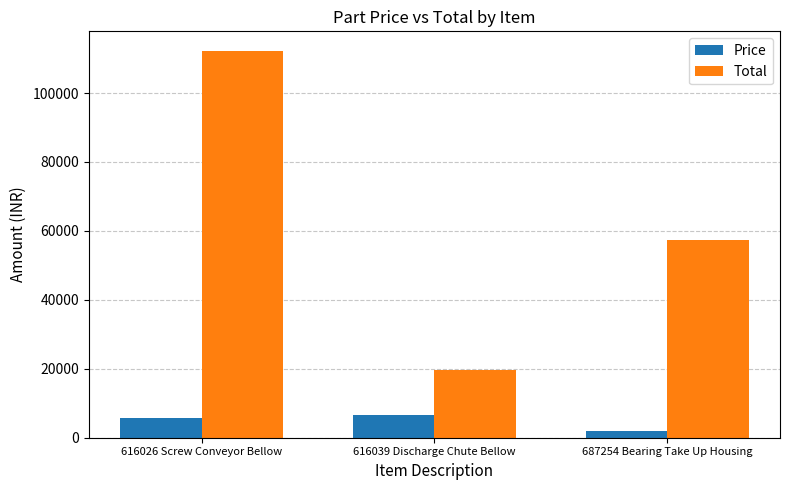

How many bars are there in total?

6